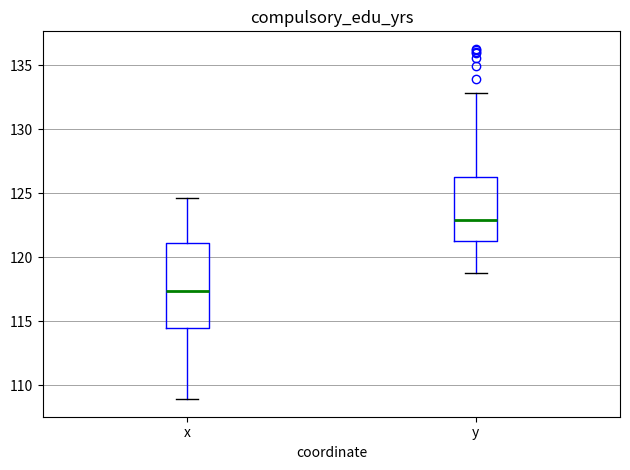

Reading left to right, read every box against the y-axis: the position of its median line, the range the box covers, and the ends of its whiskers. The values are not printed on the chart, so give them approximately, as read against the axis.

x: median 117.5, box 114.5 to 121.0, whiskers 109.0 to 124.5
y: median 123.0, box 121.5 to 126.5, whiskers 119.0 to 133.0